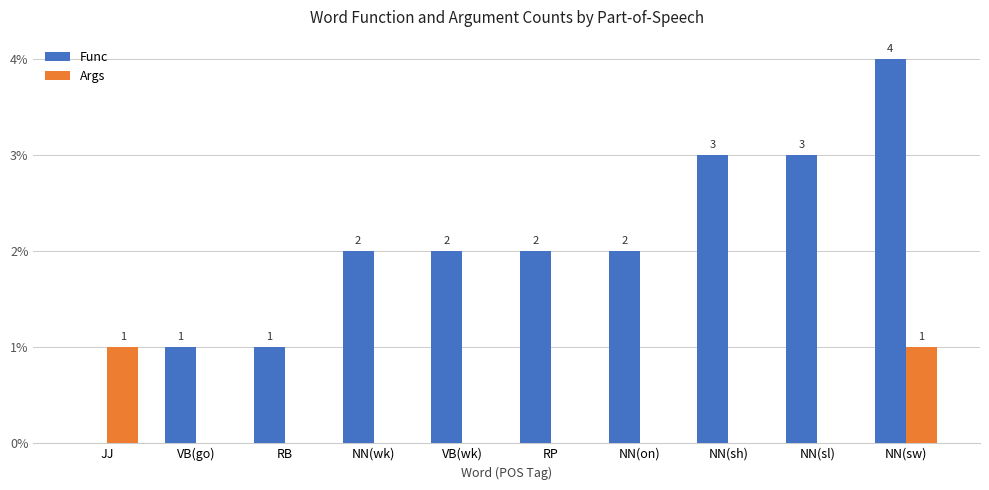

At which category is the sum across all series the highest?

NN(sw)